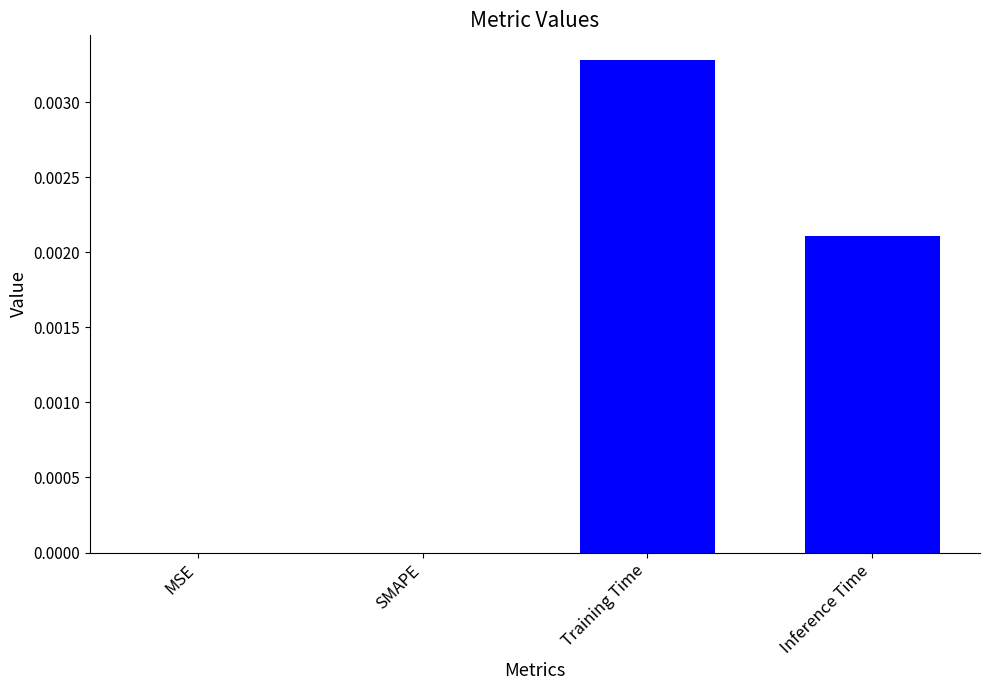

The value at Training Time is 0.0. True or false?

True